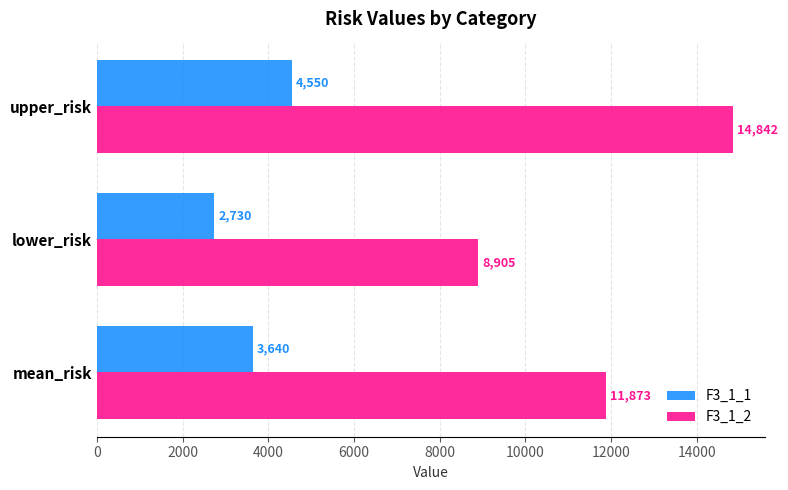

How many data points in F3_1_1 are above 3640?

2